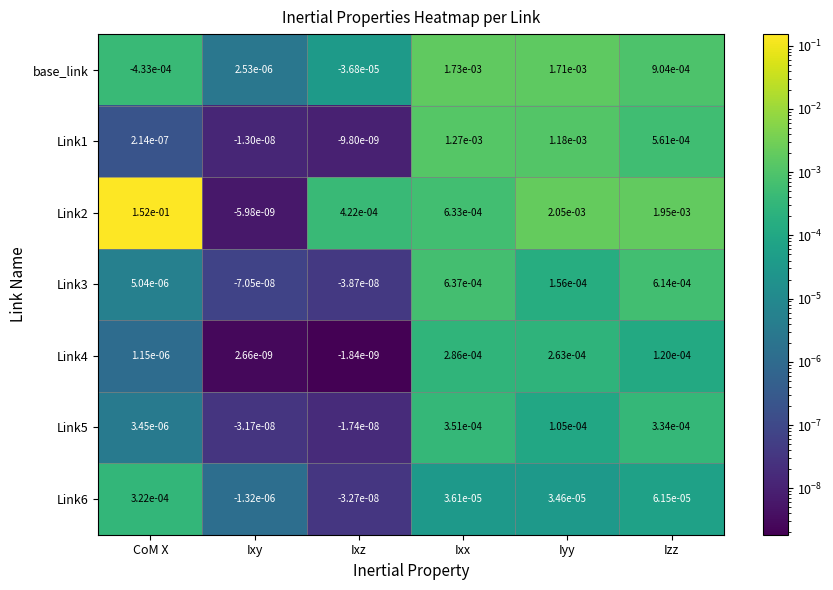

At CoM X, list the series in order from smallest to largest.

base_link, Link1, Link4, Link5, Link3, Link6, Link2